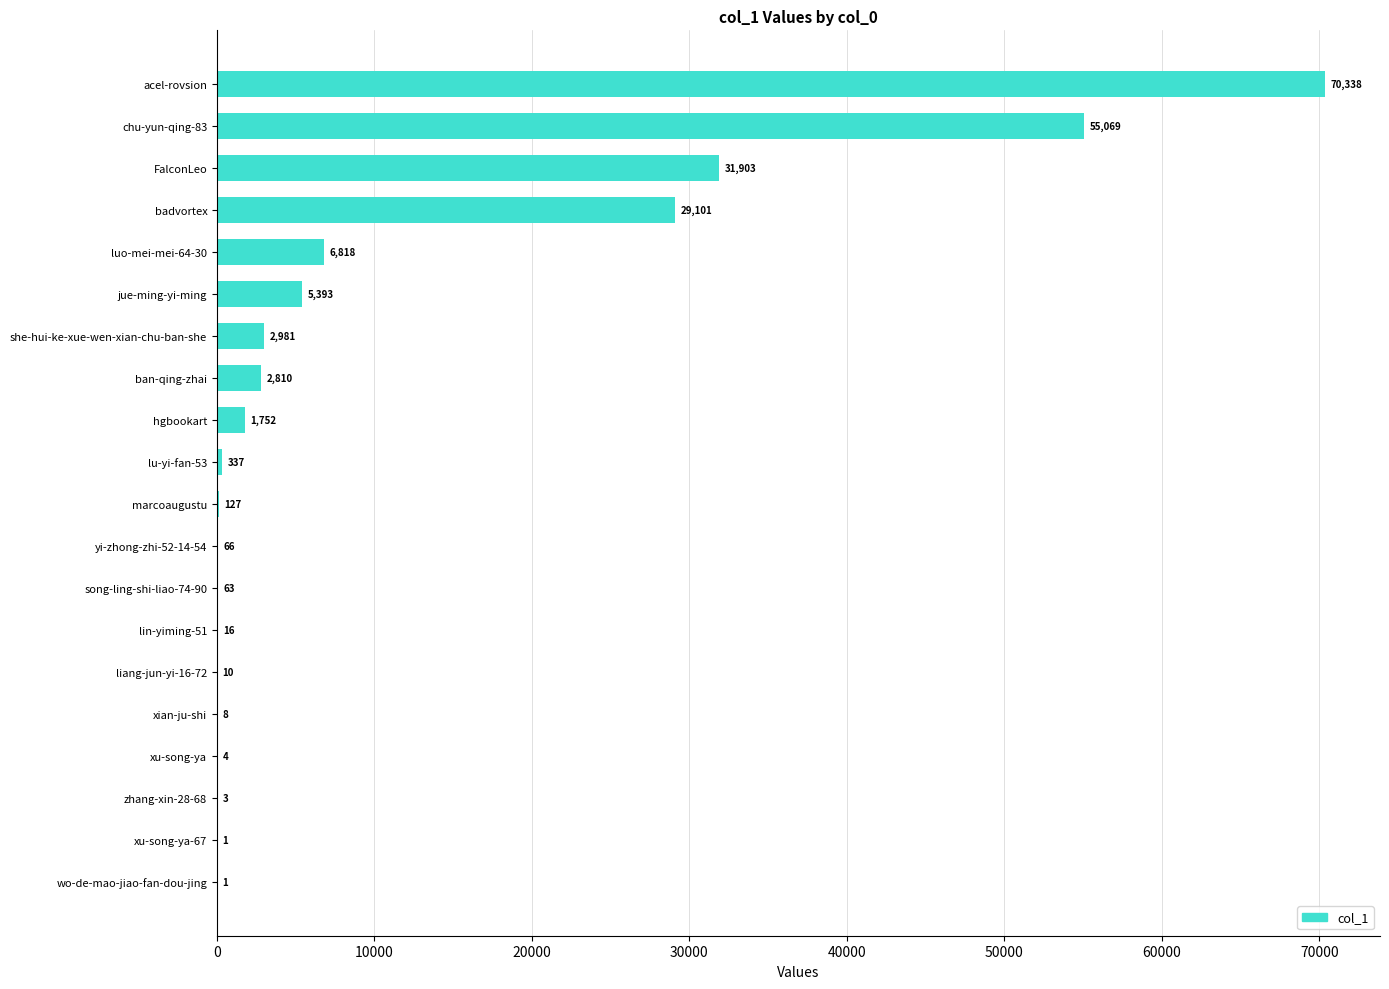

Count the number of categories in the chart.

20